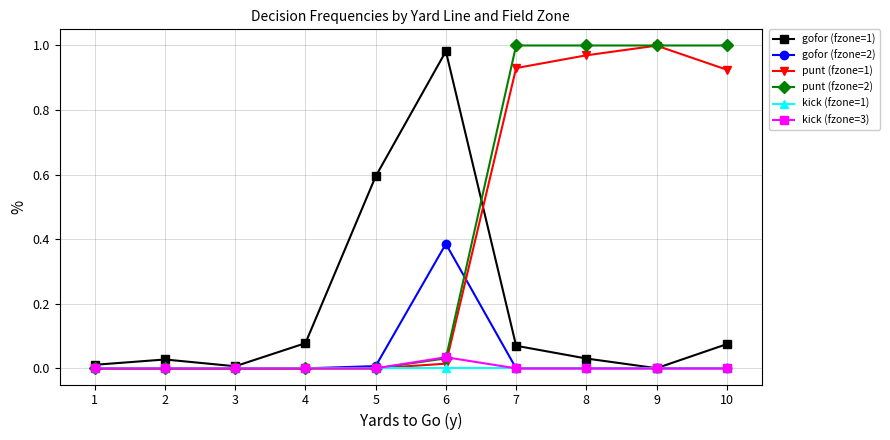

Is it true that kick (fzone=1) equals 0.0 at 2?

True